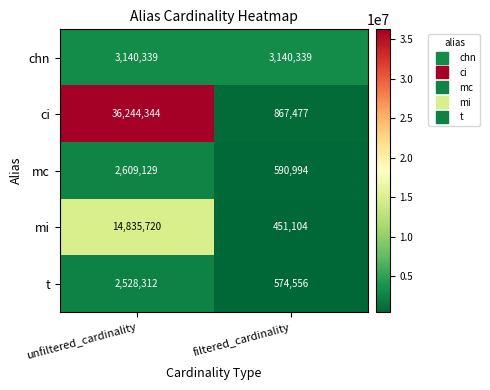

List the labels in order of mi value, smallest first.

filtered_cardinality, unfiltered_cardinality